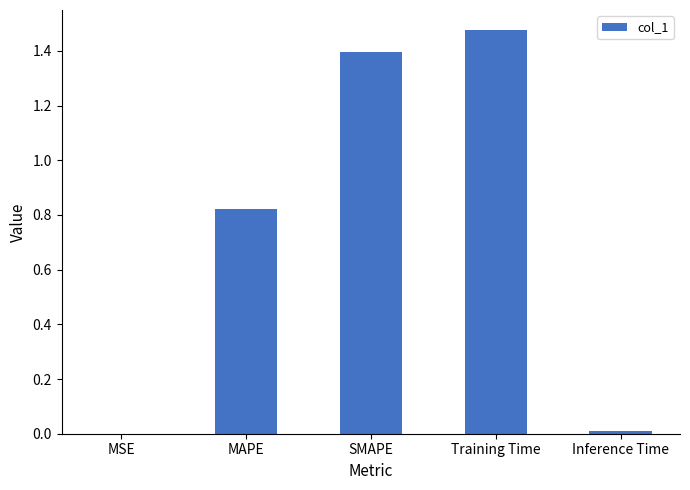

Which label corresponds to the largest value in the chart?

Training Time